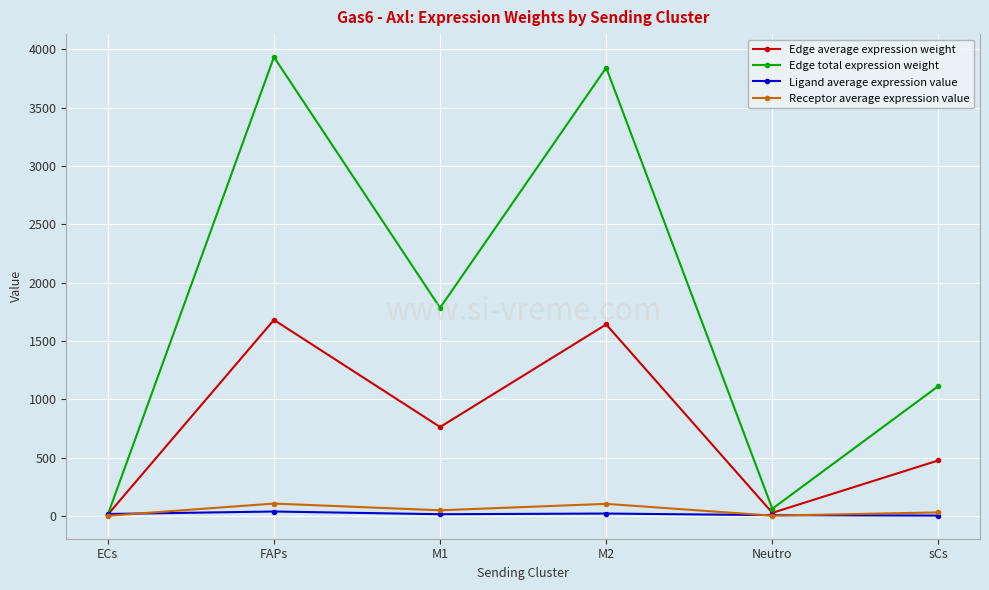

What position from the left is FAPs?

2